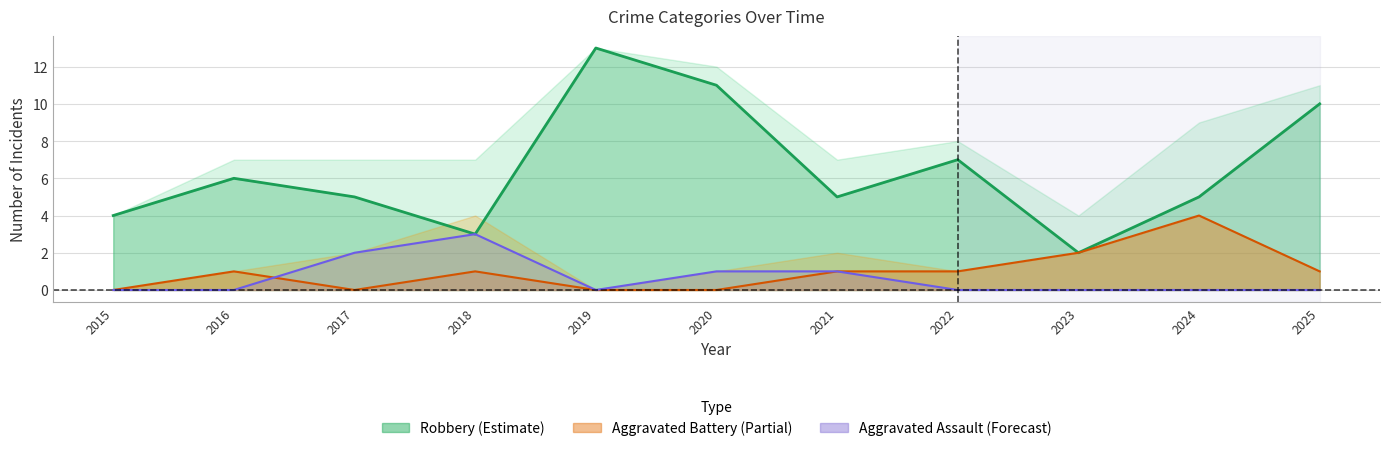

At how many categories does at least one series exceed 4?

8